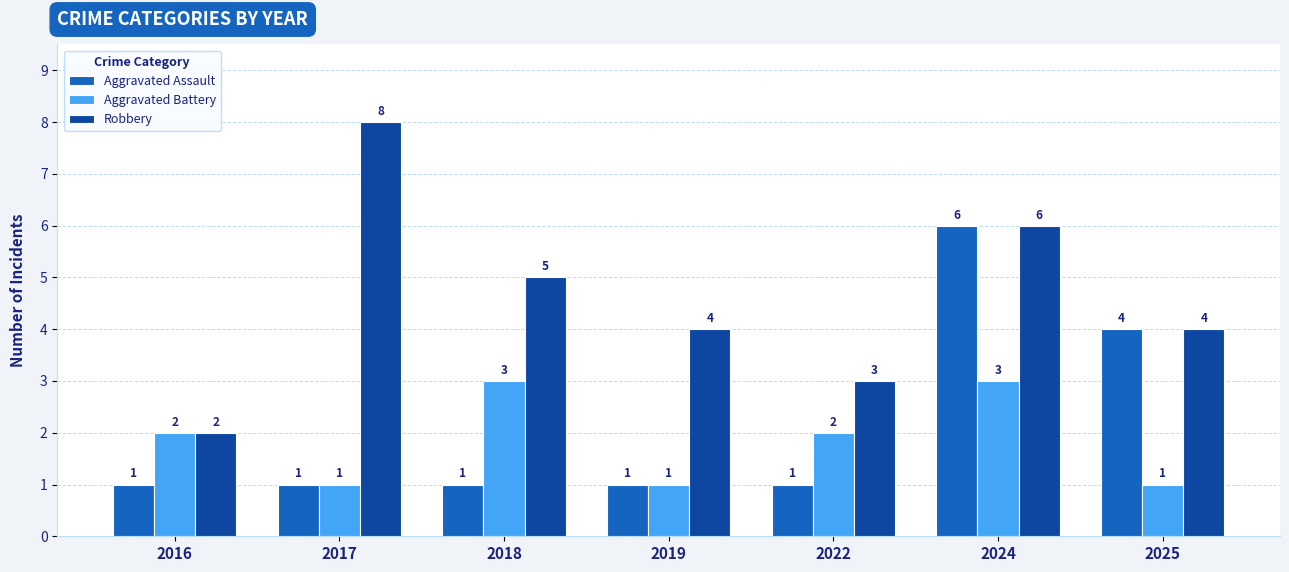

Reading left to right, transcribe all the data shown in this chart.

Aggravated Assault: 2016=1	2017=1	2018=1	2019=1	2022=1	2024=6	2025=4
Aggravated Battery: 2016=2	2017=1	2018=3	2019=1	2022=2	2024=3	2025=1
Robbery: 2016=2	2017=8	2018=5	2019=4	2022=3	2024=6	2025=4